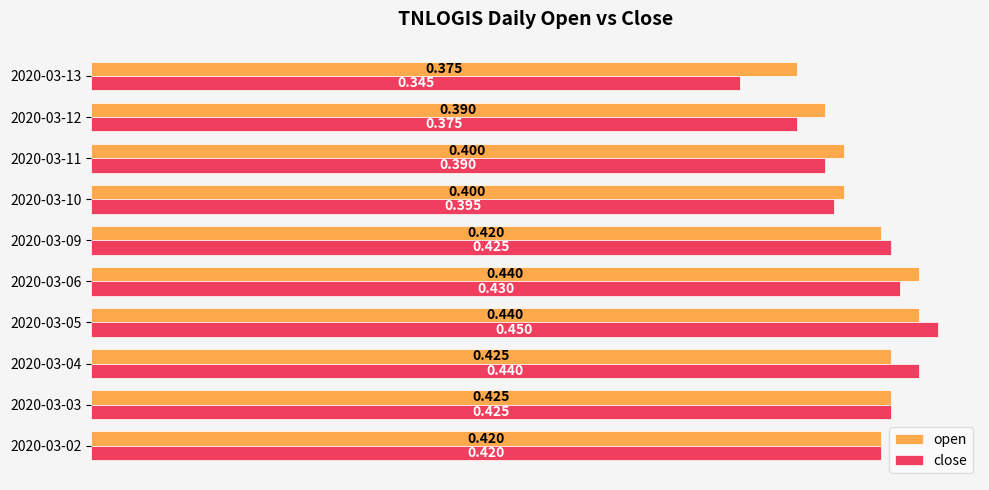

Rank the series by their average value, from lowest to highest.

close, open